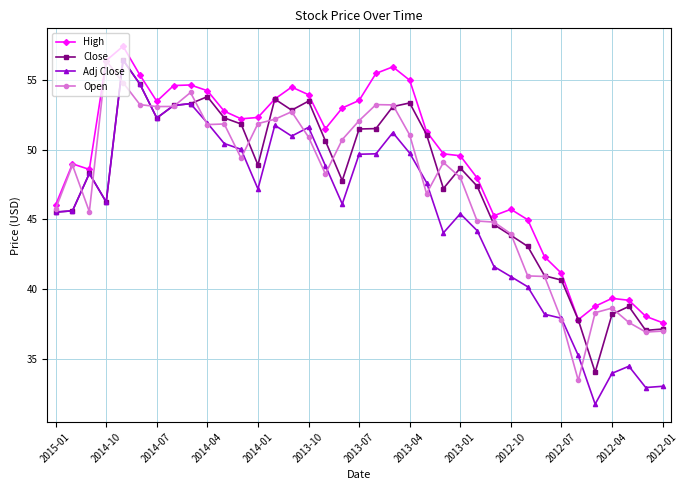

Which series has the largest total across all categories?

High